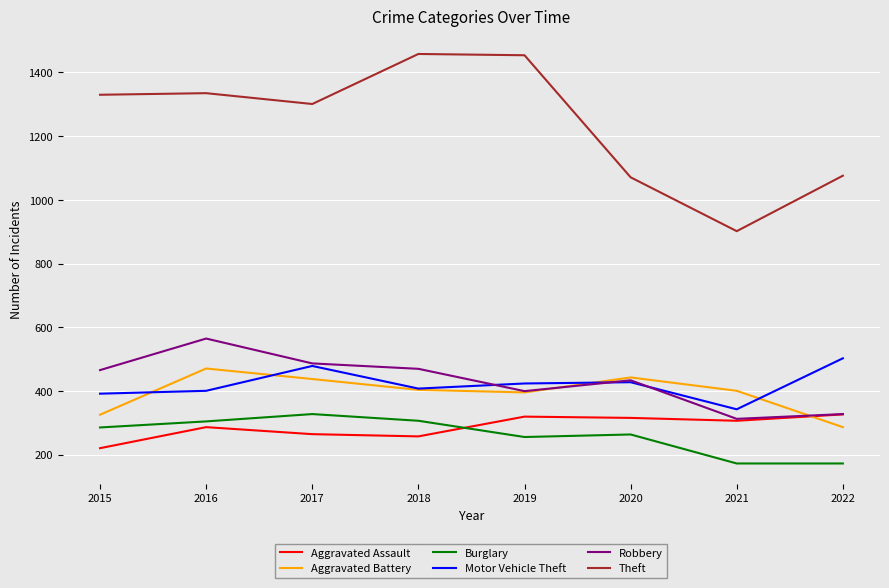

What is the maximum value shown in the chart?

1458